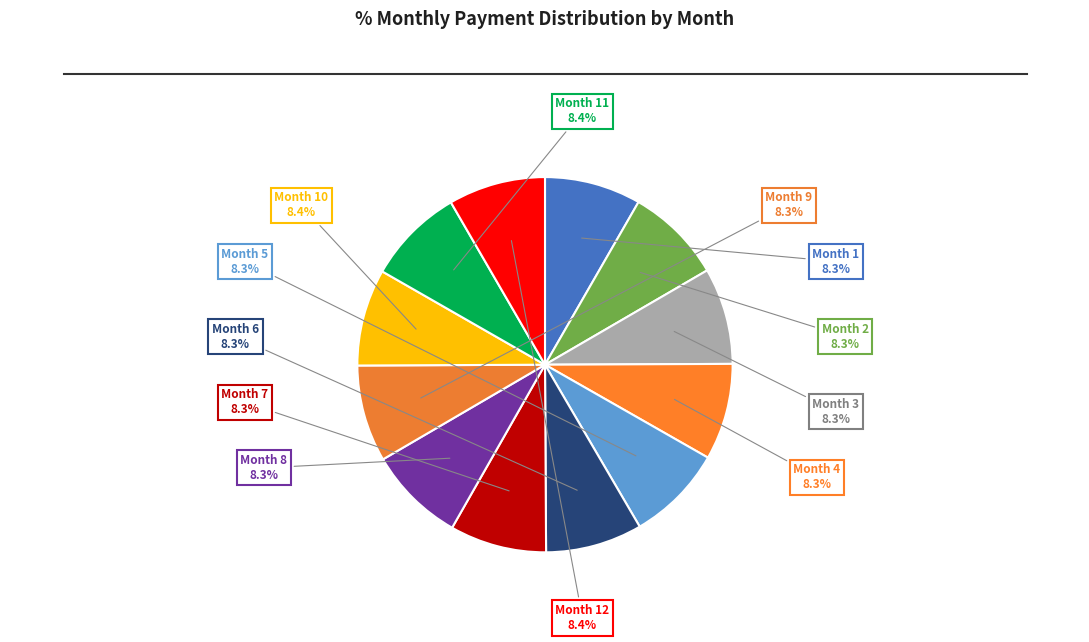

Combined, do Month 2 and Month 7 account for over 50%?

No